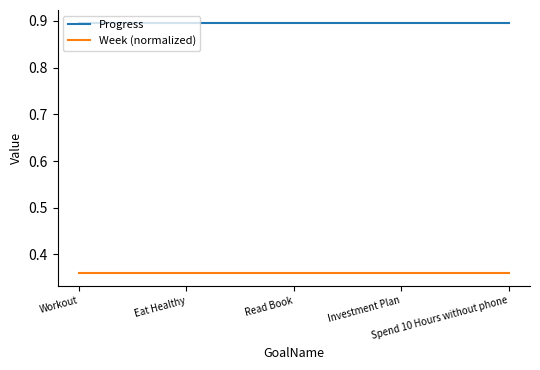

True or false: Progress and Week (normalized) intersect in this chart.

False